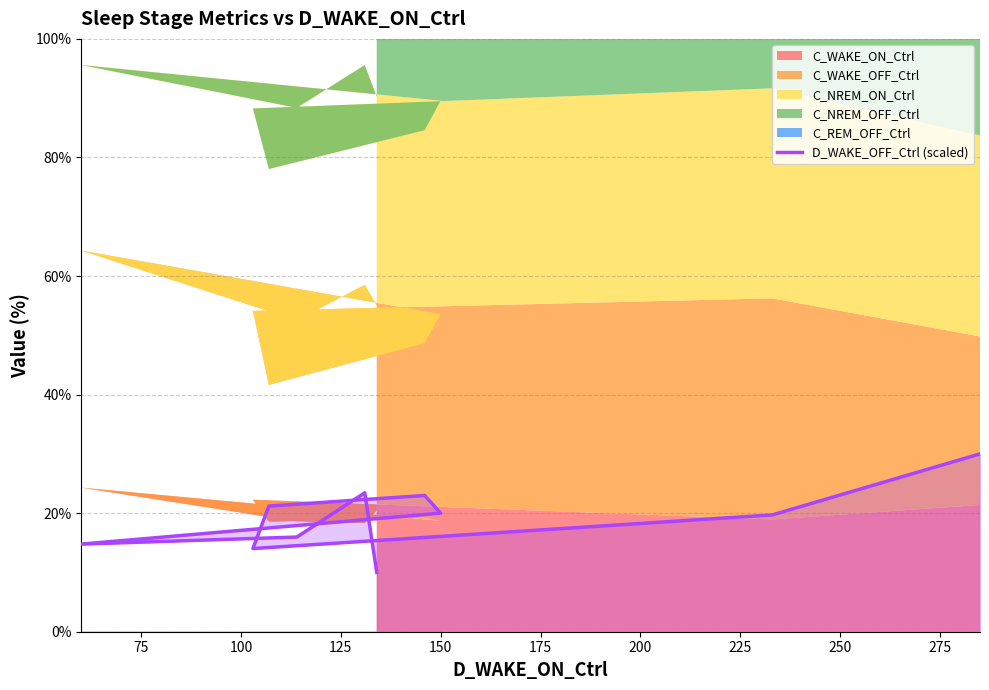

Reading right to left, extract all data points from this chart.

10.0	23.4	16.0	14.8	20.0	23.0	21.2	14.0	19.7	30.0